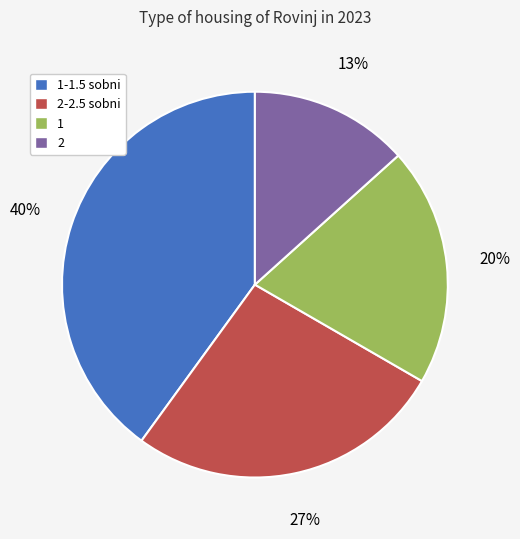

Is there a majority slice in this chart?

No